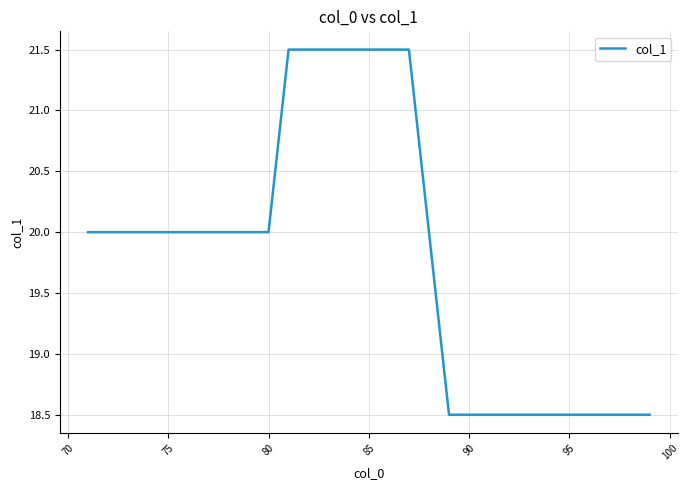

What is the minimum value shown in the chart?

18.5